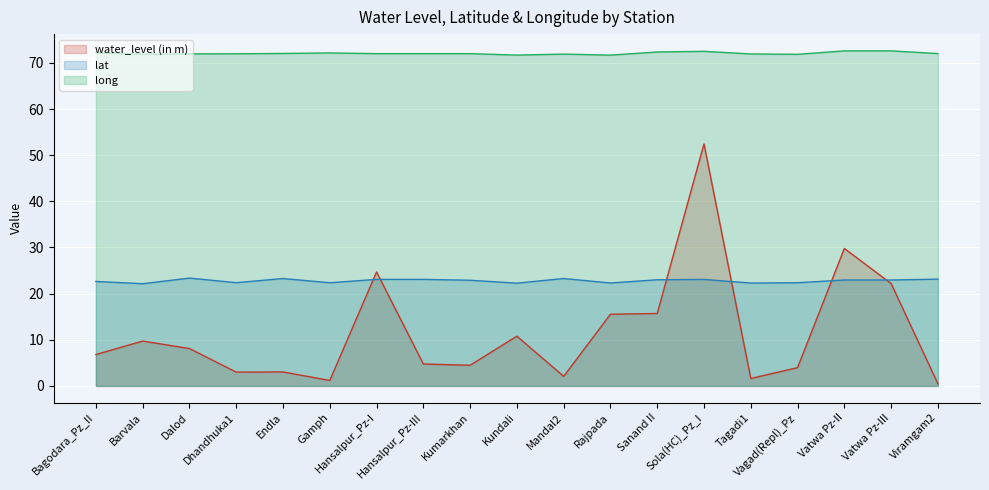

Where does the long series first go above 72?

Bagodara_Pz_II